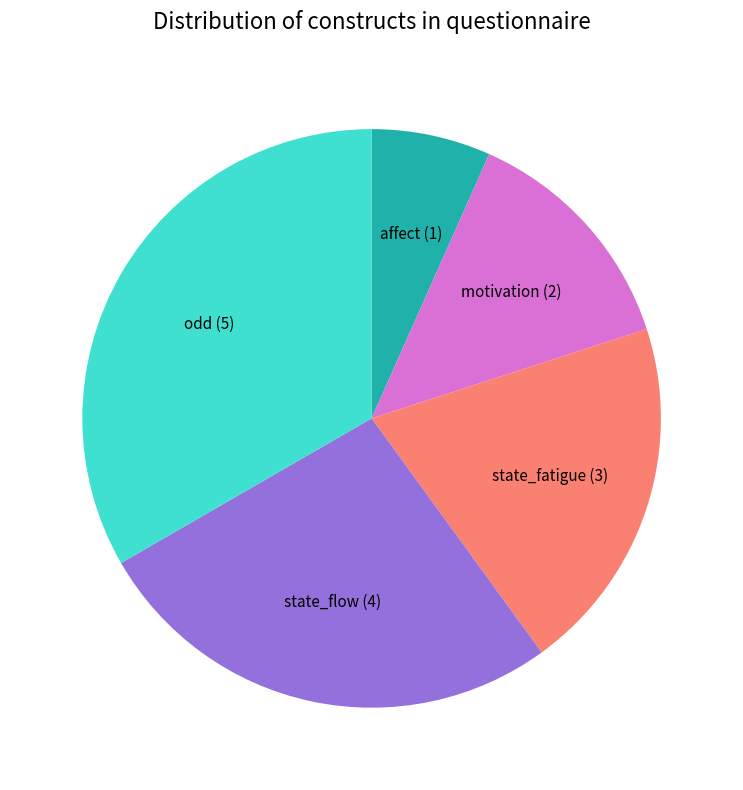

Is there a majority slice in this chart?

No